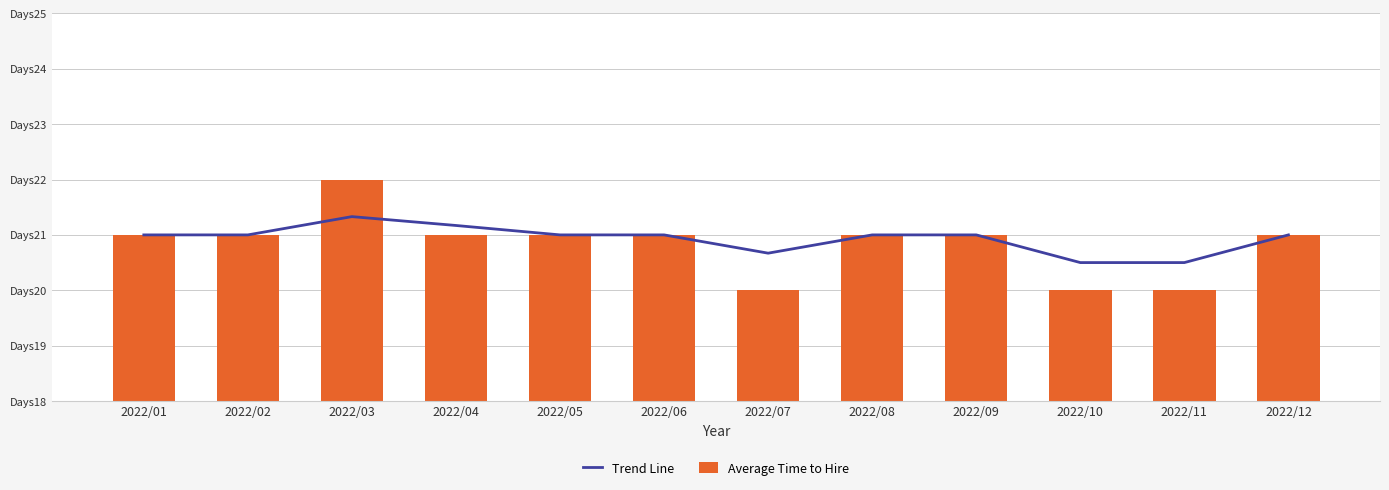

Which category has the lowest value across all series?

2022/07